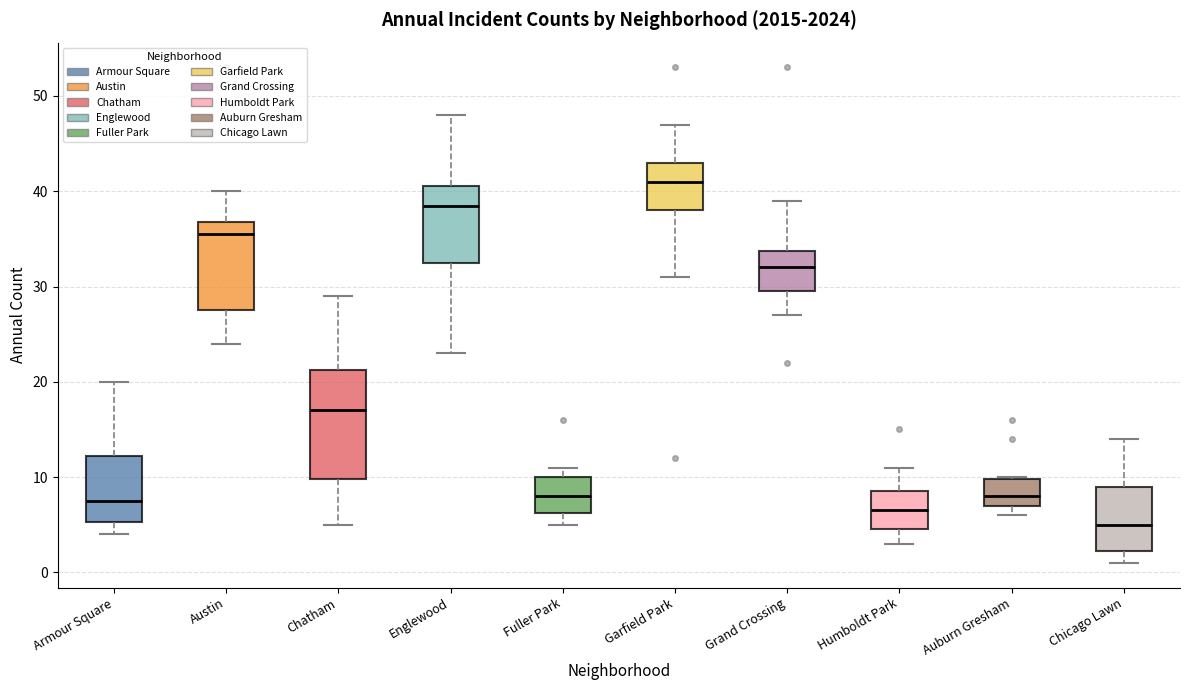

Which box is the tallest, from its lower edge to its upper edge?

Chatham